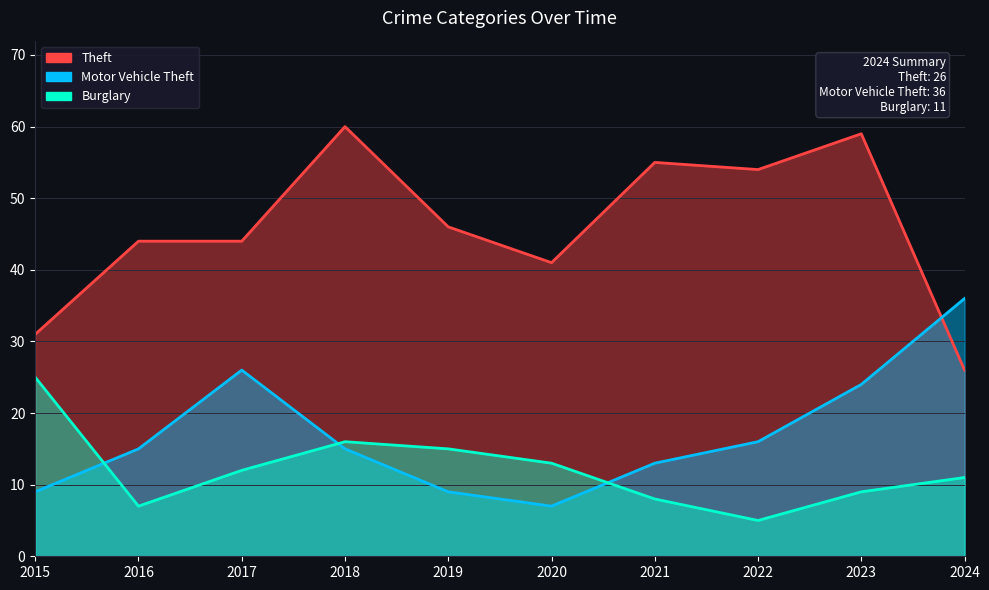

What is the value of the Theft point at the 6th from the left?

41